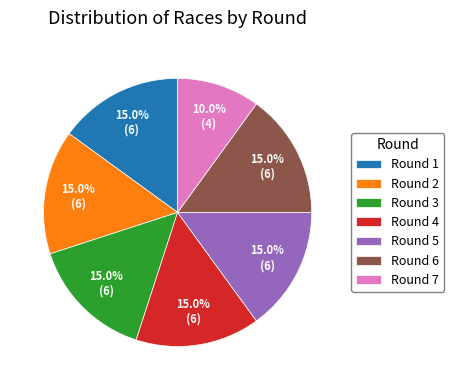

Is there a majority slice in this chart?

No